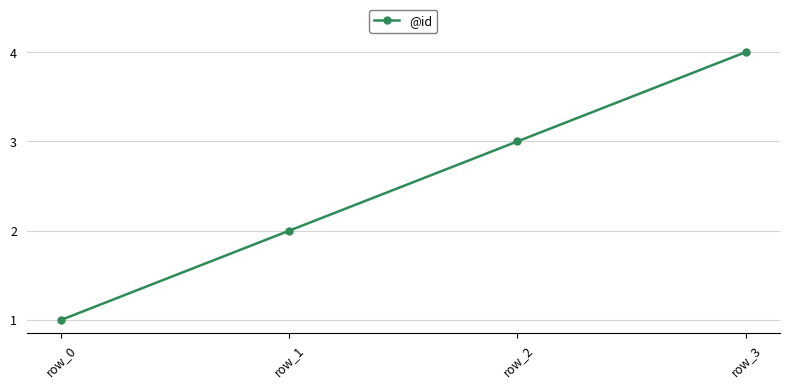

How many data points does each series have?

4